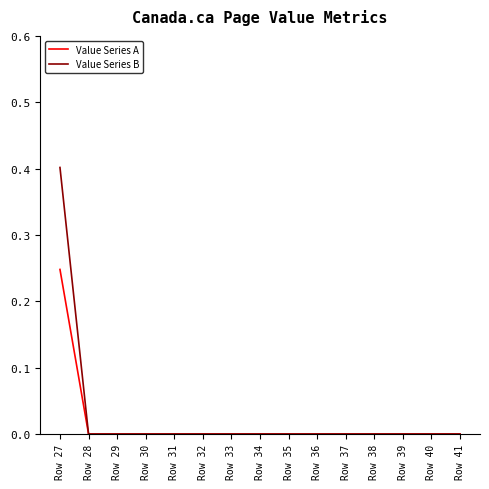

The value of Value Series B at Row 38 is -0.2. True or false?

False